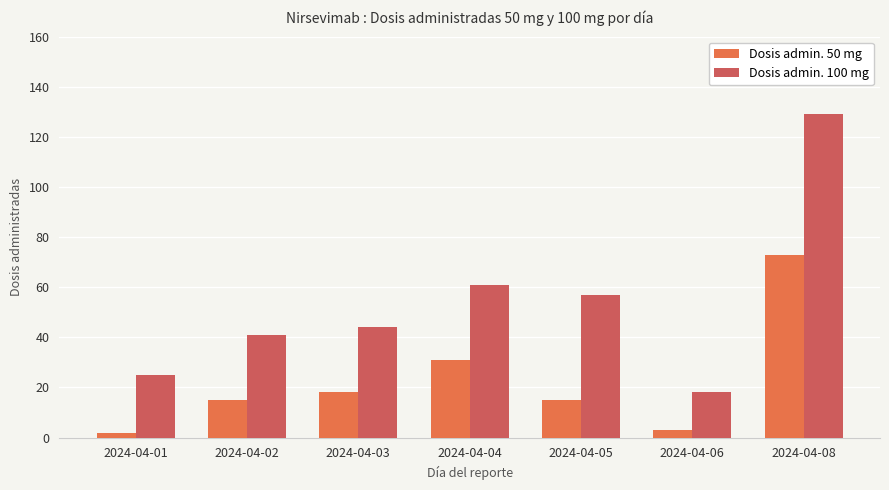

Between 2024-04-01 and 2024-04-03, which is larger?

2024-04-03